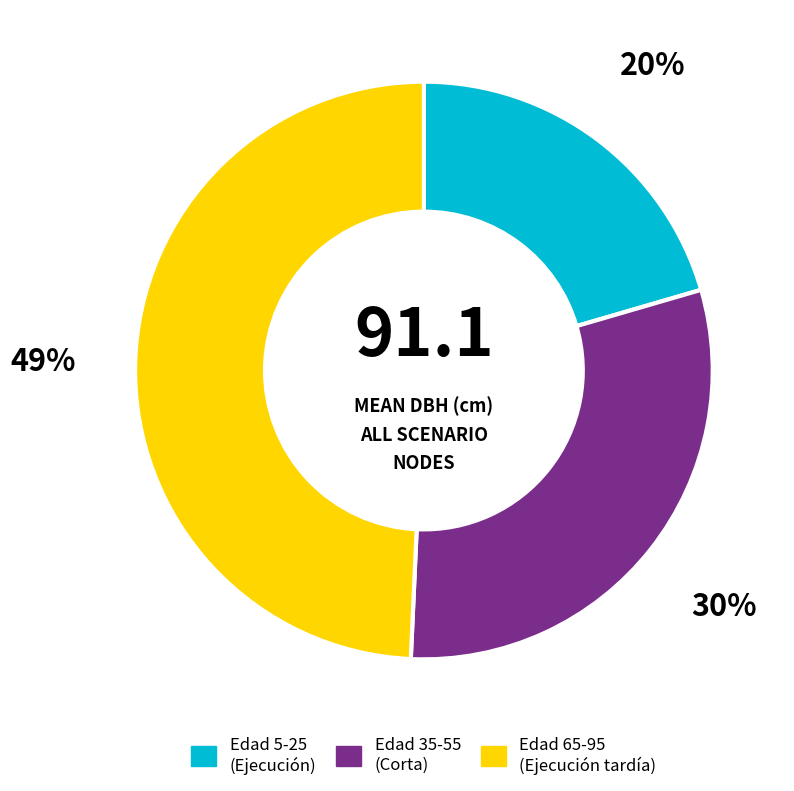

Is there any slice that represents more than half of the pie?

No